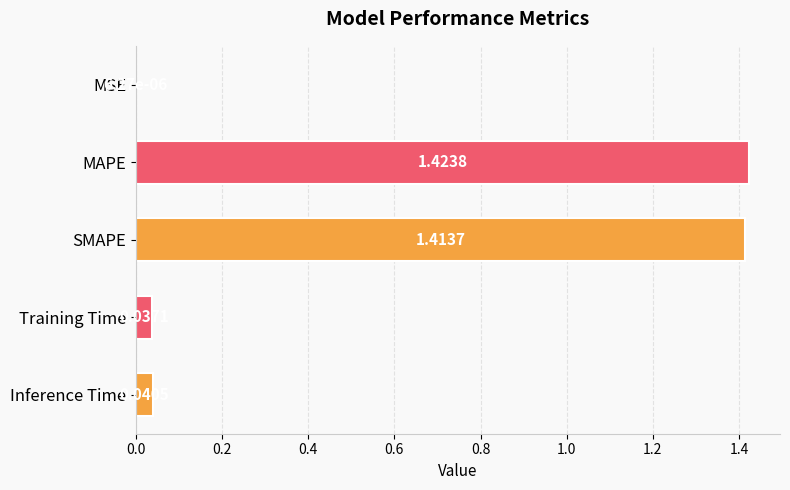

What is the sum of all values?

2.9